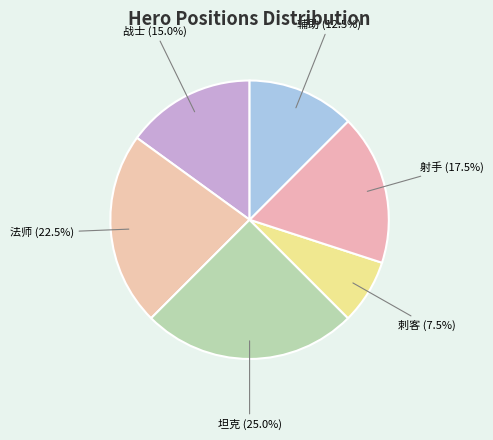

Count the number of slices in the pie.

6